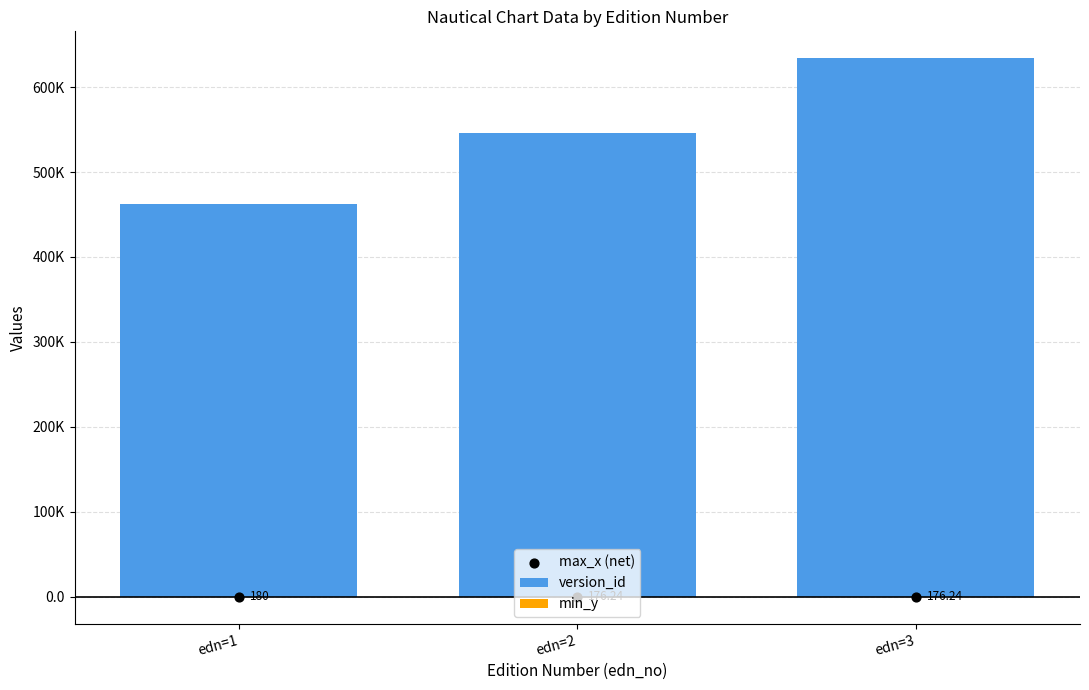

Which series has the widest spread of Y values?

version_id